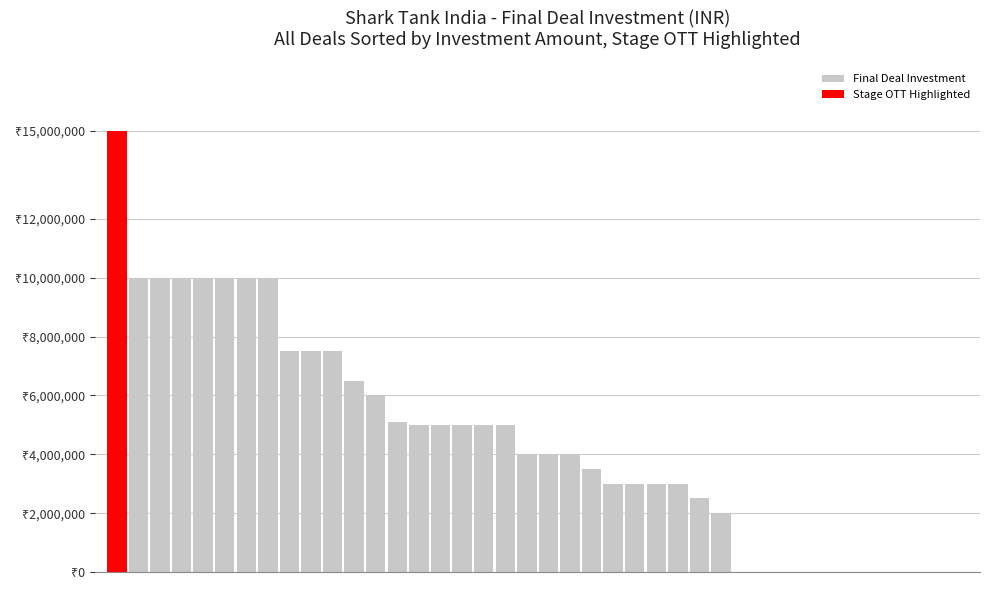

Is it true that the value at 19 is 1307952?

False